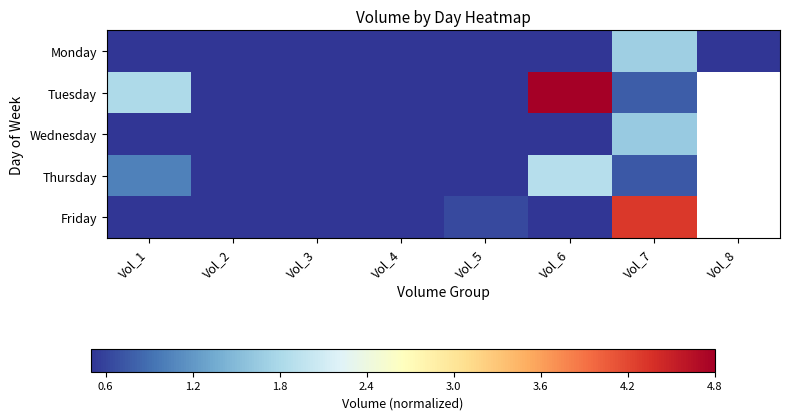

List the labels in order of Friday value, largest first.

Vol_7, Vol_5, Vol_2, Vol_1, Vol_4, Vol_3, Vol_8, Vol_6